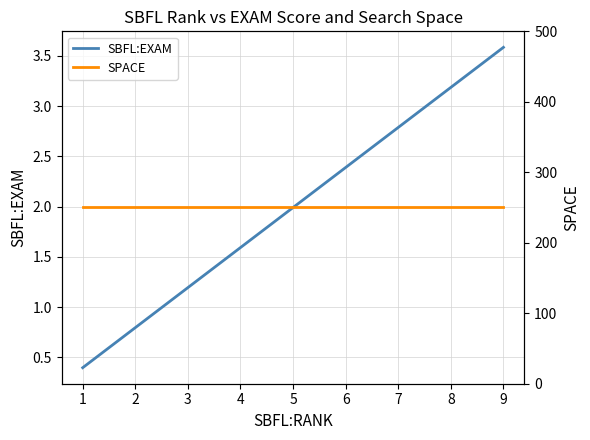

How many lines are shown in the chart?

2